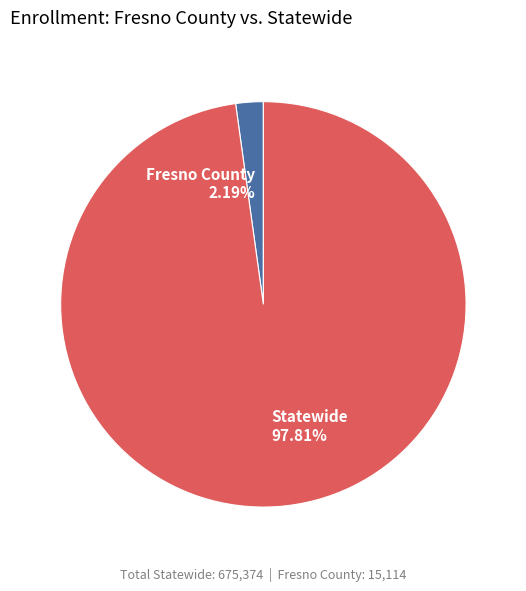

How much of the chart is everything except Statewide?

2.2%